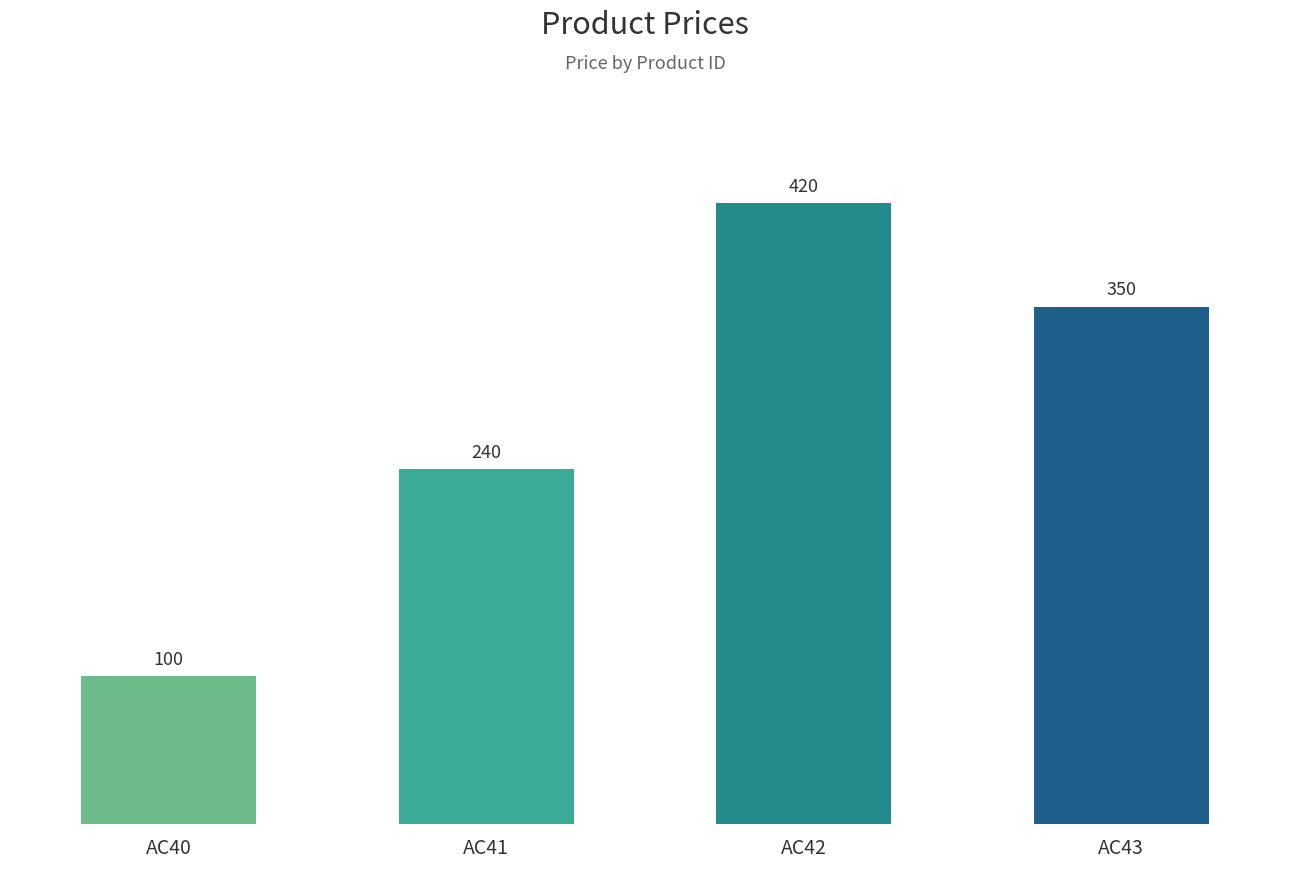

How many data points are less than 350?

2